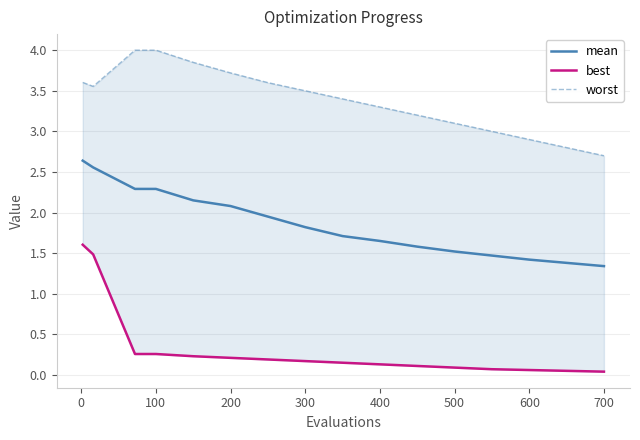

The mean series shows 2.0 at 600. True or false?

False